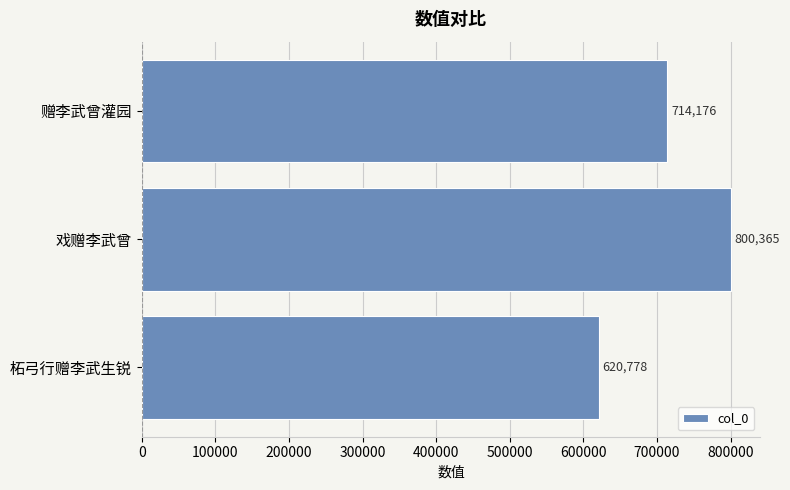

What is the change in value from 柘弓行赠李武生锐 to 赠李武曾灌园?

+93398